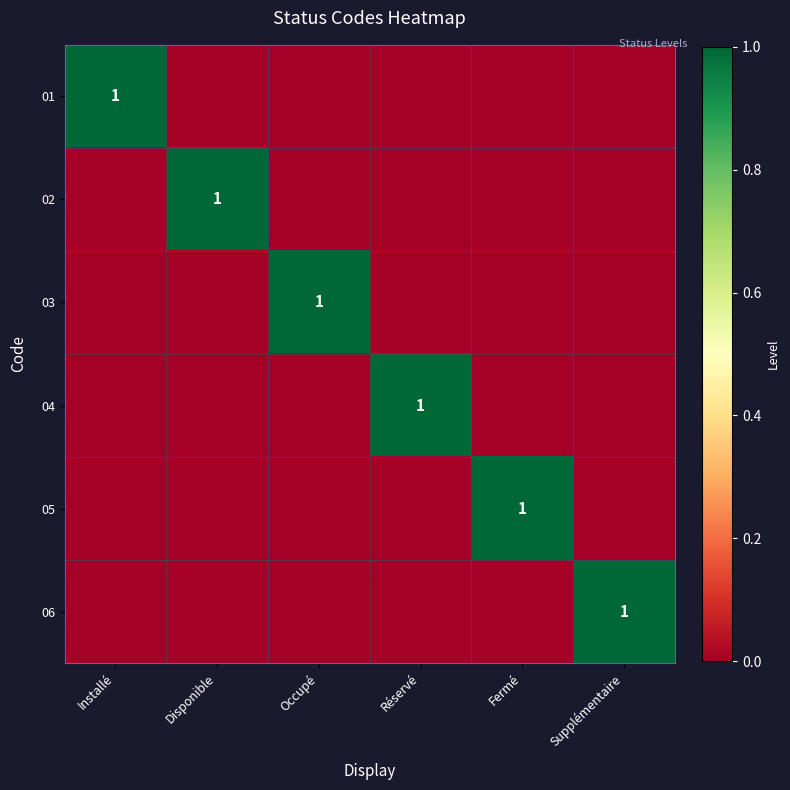

The value of 01 at Installé is 1. True or false?

True